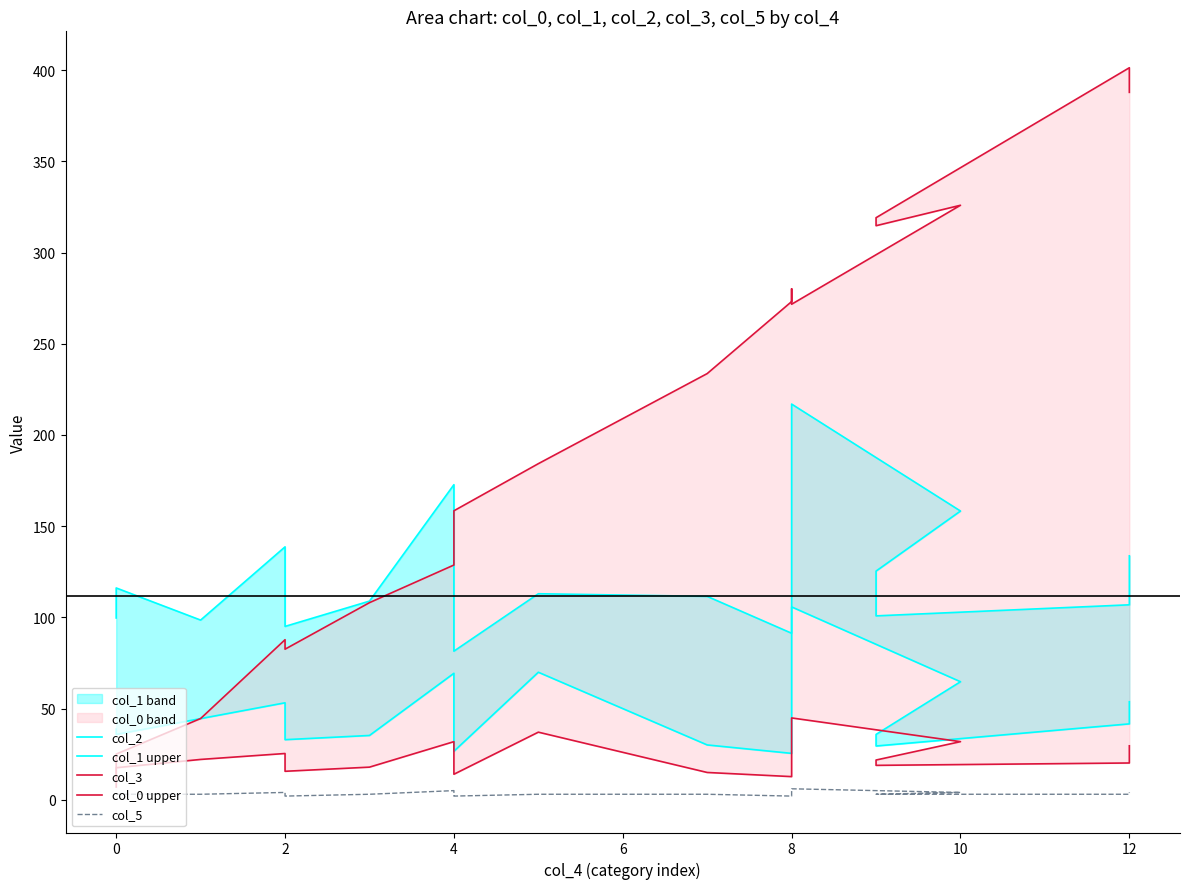

Reading left to right, list all the values displayed in this chart.

col_2: 38.7	35.8	44.5	53.2	32.9	35.2	69.3	33.5	26.6	69.9	30.0	25.4	37.0	105.7	64.7	35.8	29.5	41.6	53.7
col_1 upper: 99.7	116.1	98.5	138.7	95.0	108.9	172.8	102.3	81.5	113.0	111.5	91.3	121.3	217.0	158.3	125.4	100.8	106.9	133.8
col_3: 13.3	17.6	22.1	25.4	15.6	17.9	31.9	17.9	14.0	37.0	14.9	12.7	17.6	44.9	31.9	21.8	18.9	20.1	29.6
col_0 upper: 7.0	25.0	44.5	87.8	82.5	108.1	128.7	129.2	158.4	184.3	233.7	273.2	280.1	271.7	326.0	314.8	319.1	401.4	387.9
col_5: 3.0	3.0	3.0	4.0	2.0	3.0	5.0	3.0	2.0	3.0	3.0	2.0	3.0	6.0	4.0	3.0	3.0	3.0	4.0